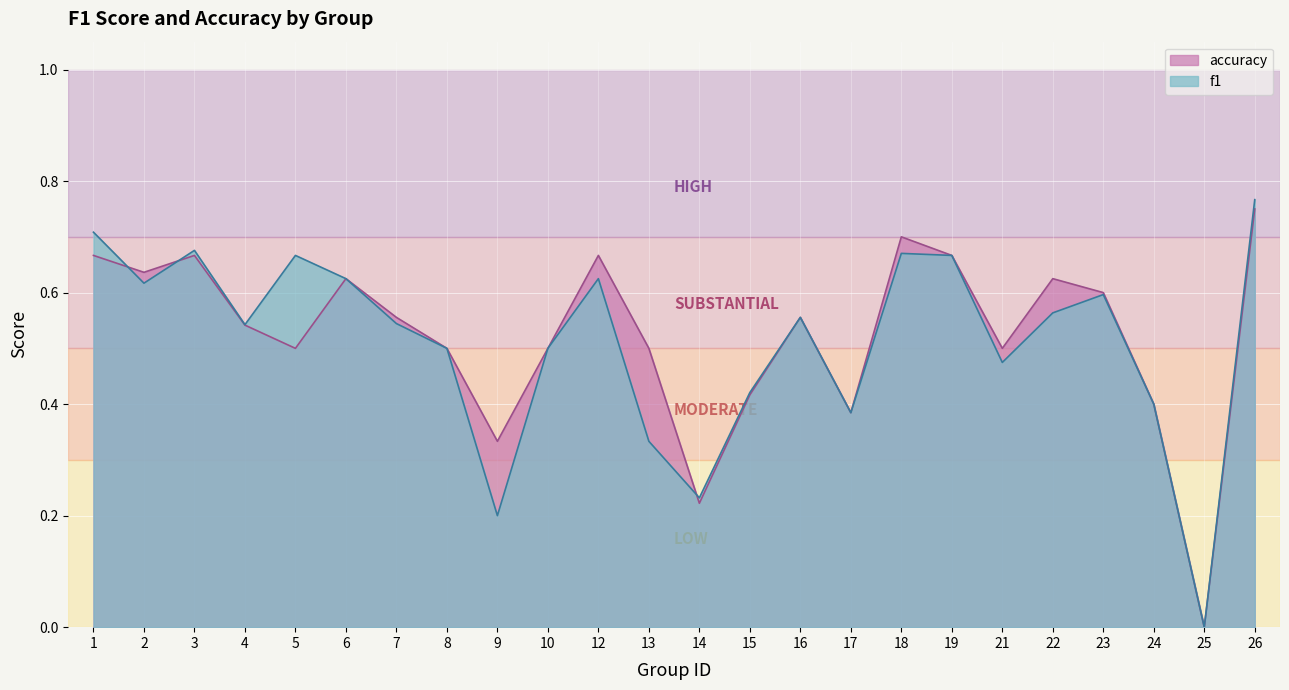

The value of accuracy at 26 is 1.2. True or false?

False